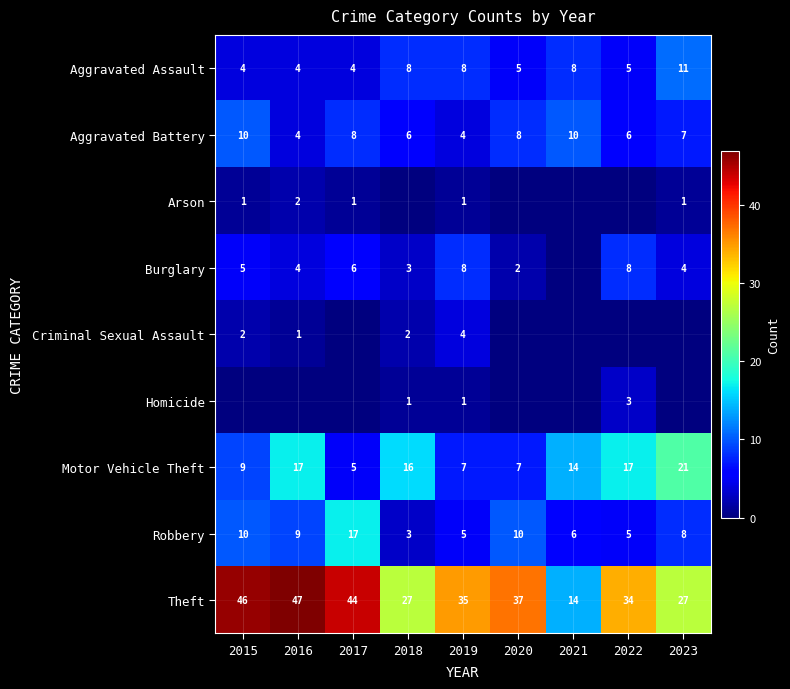

What is the sum of all Motor Vehicle Theft values?

113